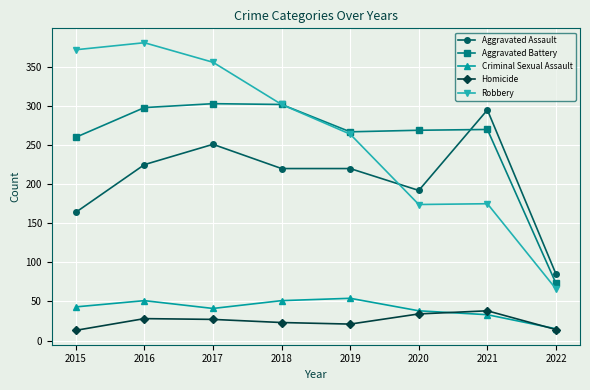

Where is the first local maximum for Aggravated Assault?

2017